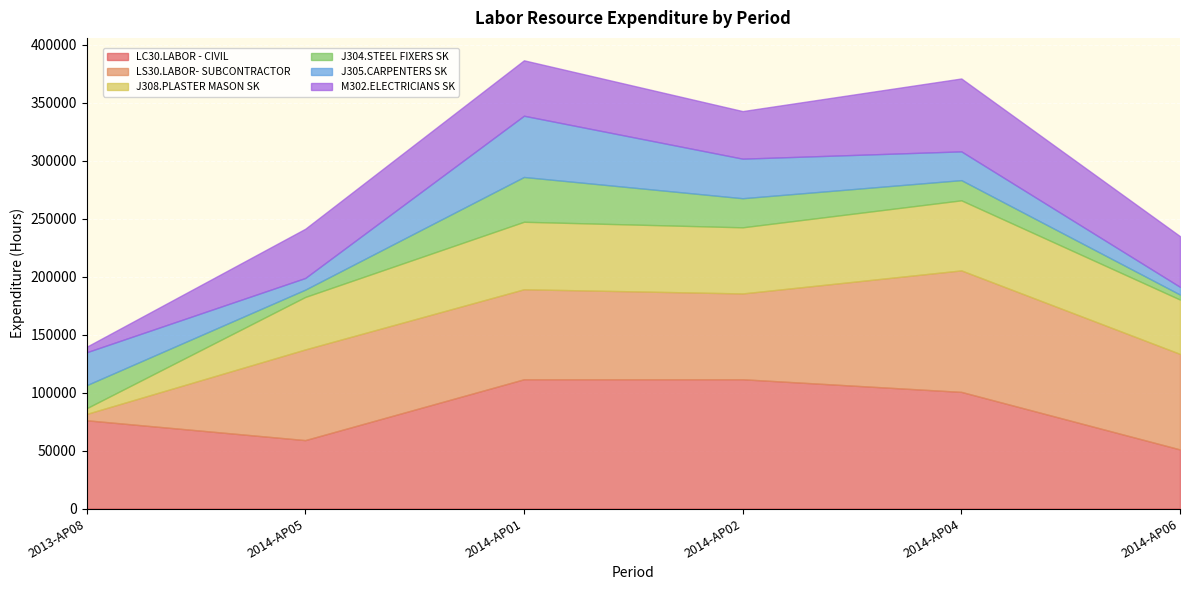

Count the number of categories in the chart.

6